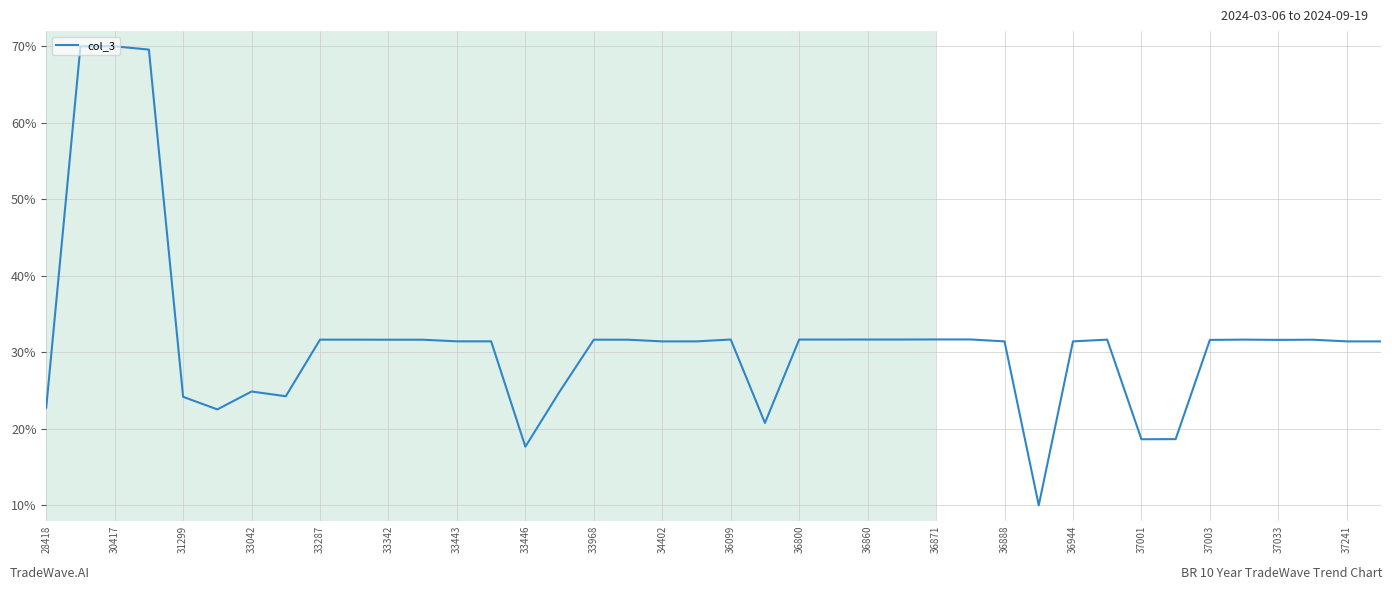

What is the greatest value displayed?

70.0